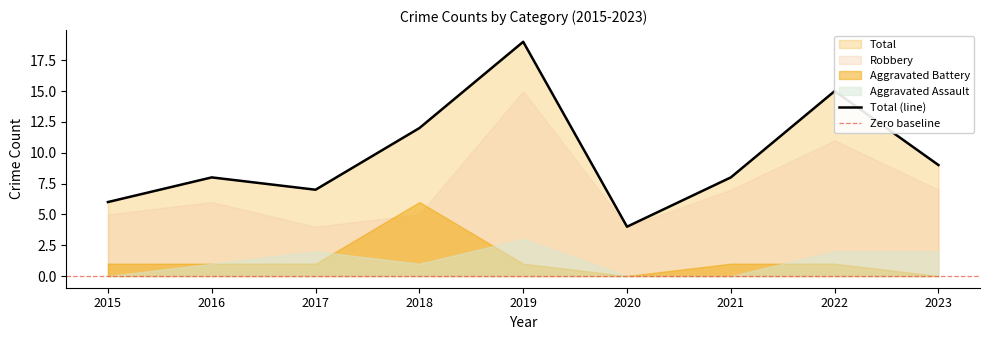

True or false: Robbery and Aggravated Assault intersect in this chart.

False